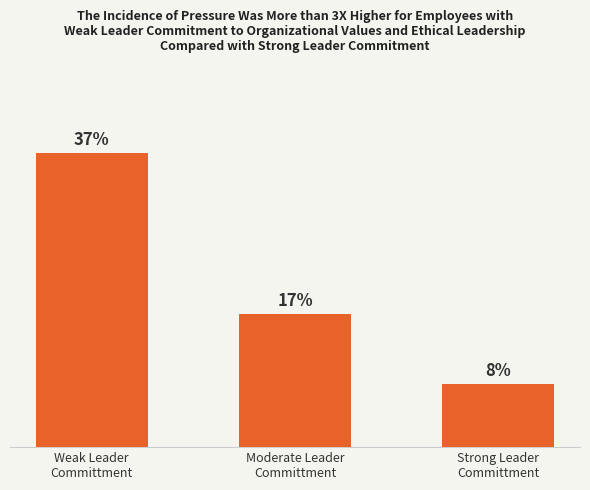

What is the greatest value displayed?

0.4